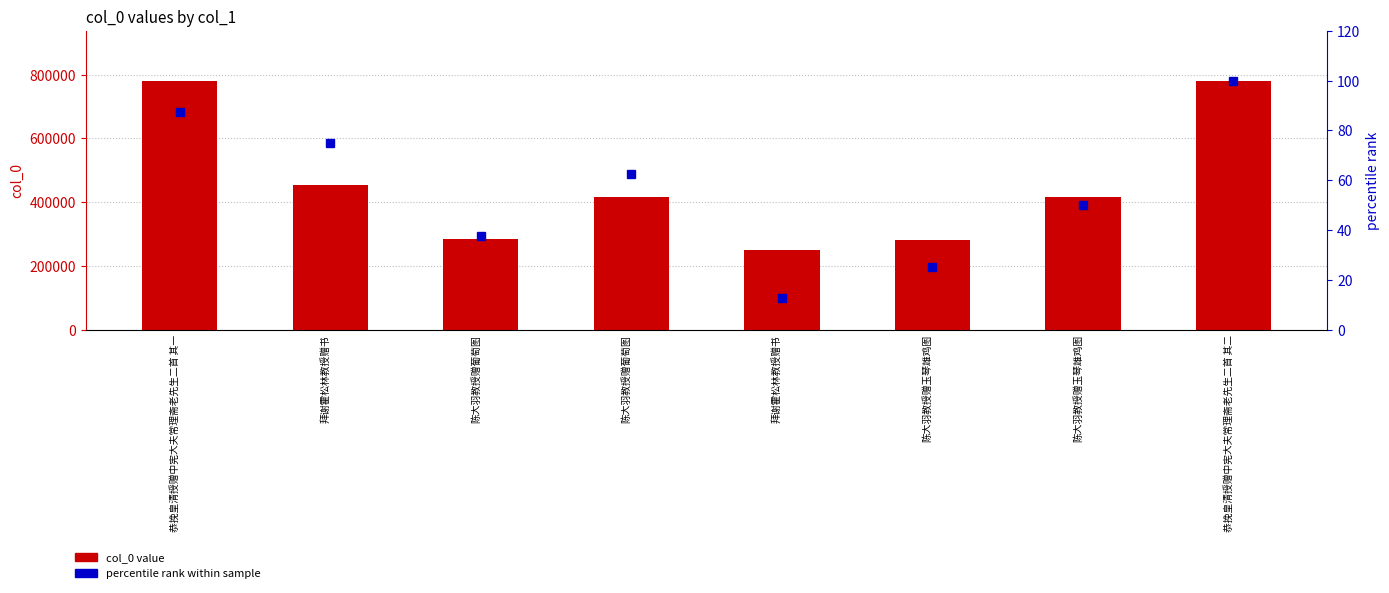

The col_0 value series shows 320944.6 at 恭挽皇清授赠中宪大夫常理斋老先生二首 其一. True or false?

False